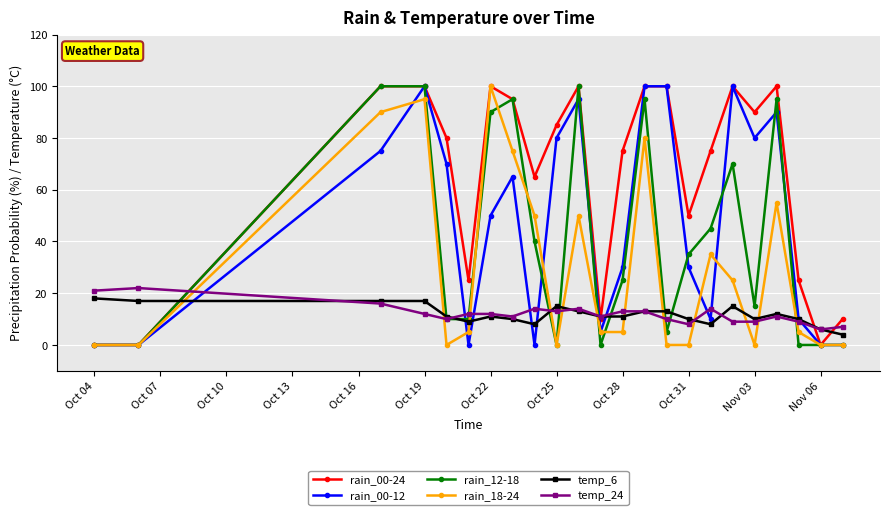

True or false: rain_00-12 has more than 2 interior local peaks.

True